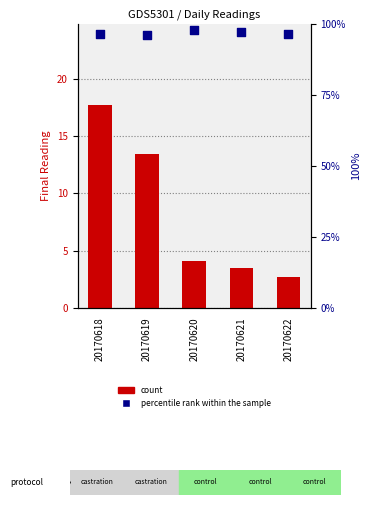

Which series contains the lowest Y value?

count